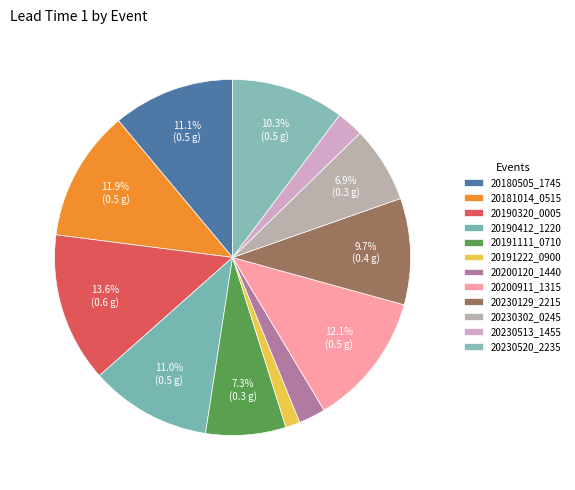

What is the change in value from 20191111_0710 to 20230513_1455?

-0.2